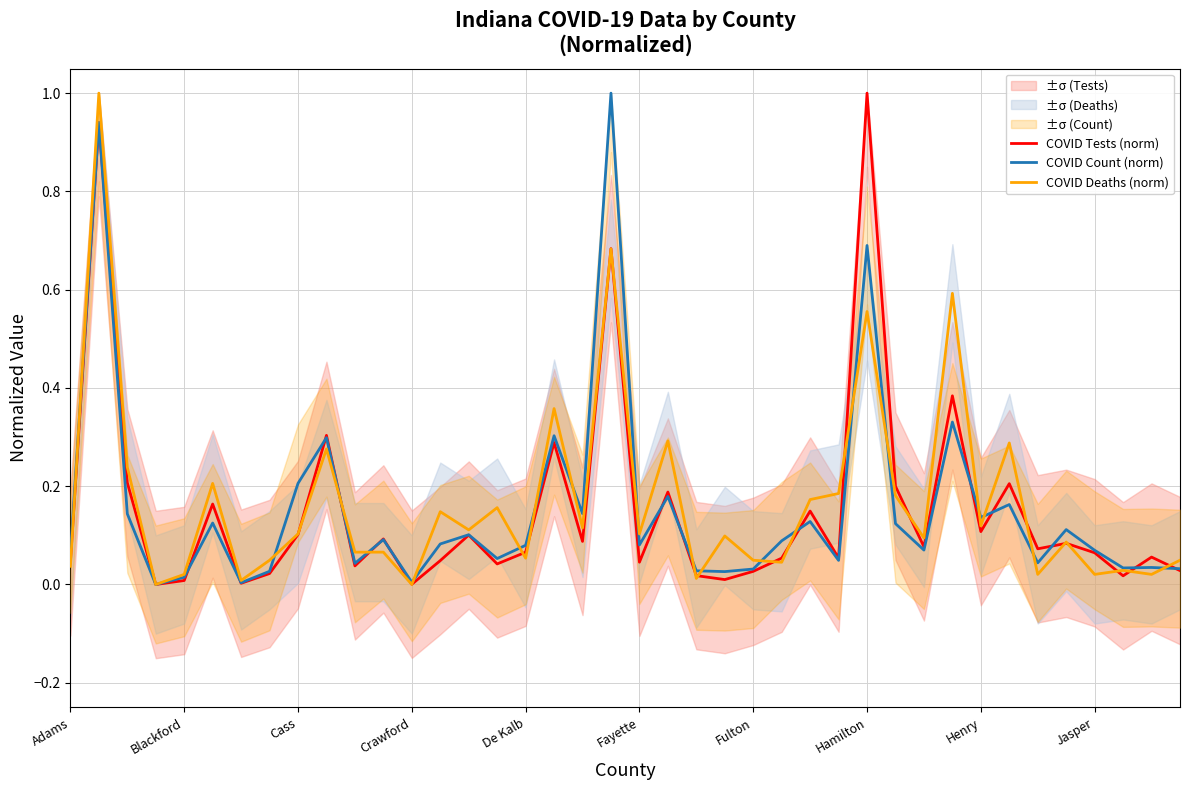

Is the value of COVID Count (norm) at Cass greater than the value of COVID Tests (norm) at De Kalb?

Yes